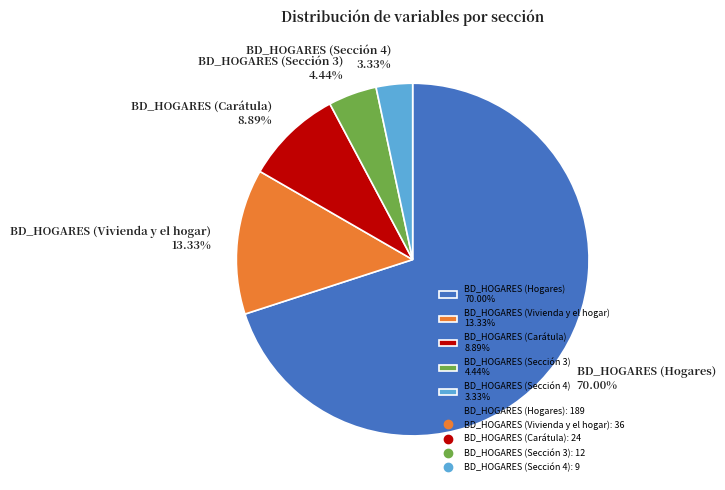

What percentage is the BD_HOGARES (Carátula) slice, to the nearest percent?

9%